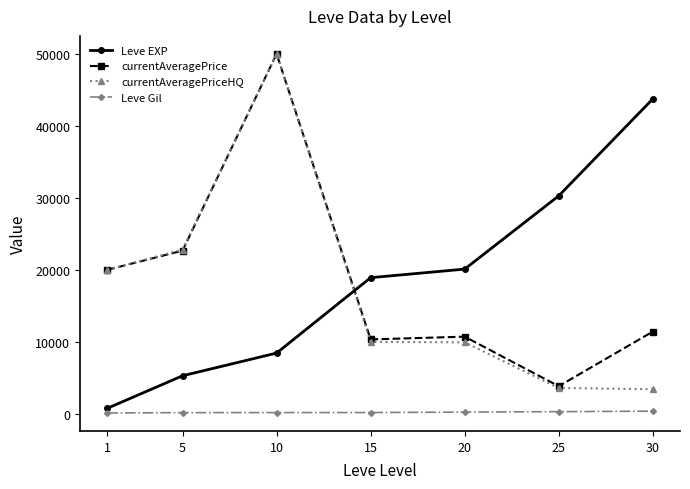

True or false: Leve Gil and currentAveragePrice cross at least once.

False